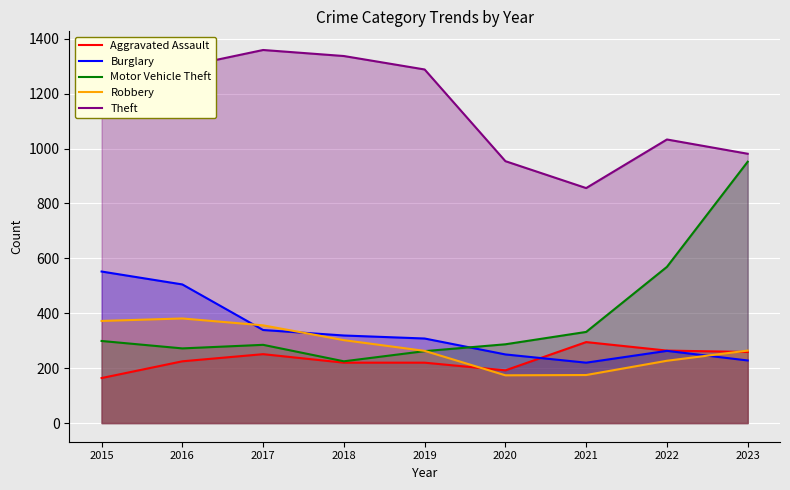

The Theft series shows 415 at 2015. True or false?

False